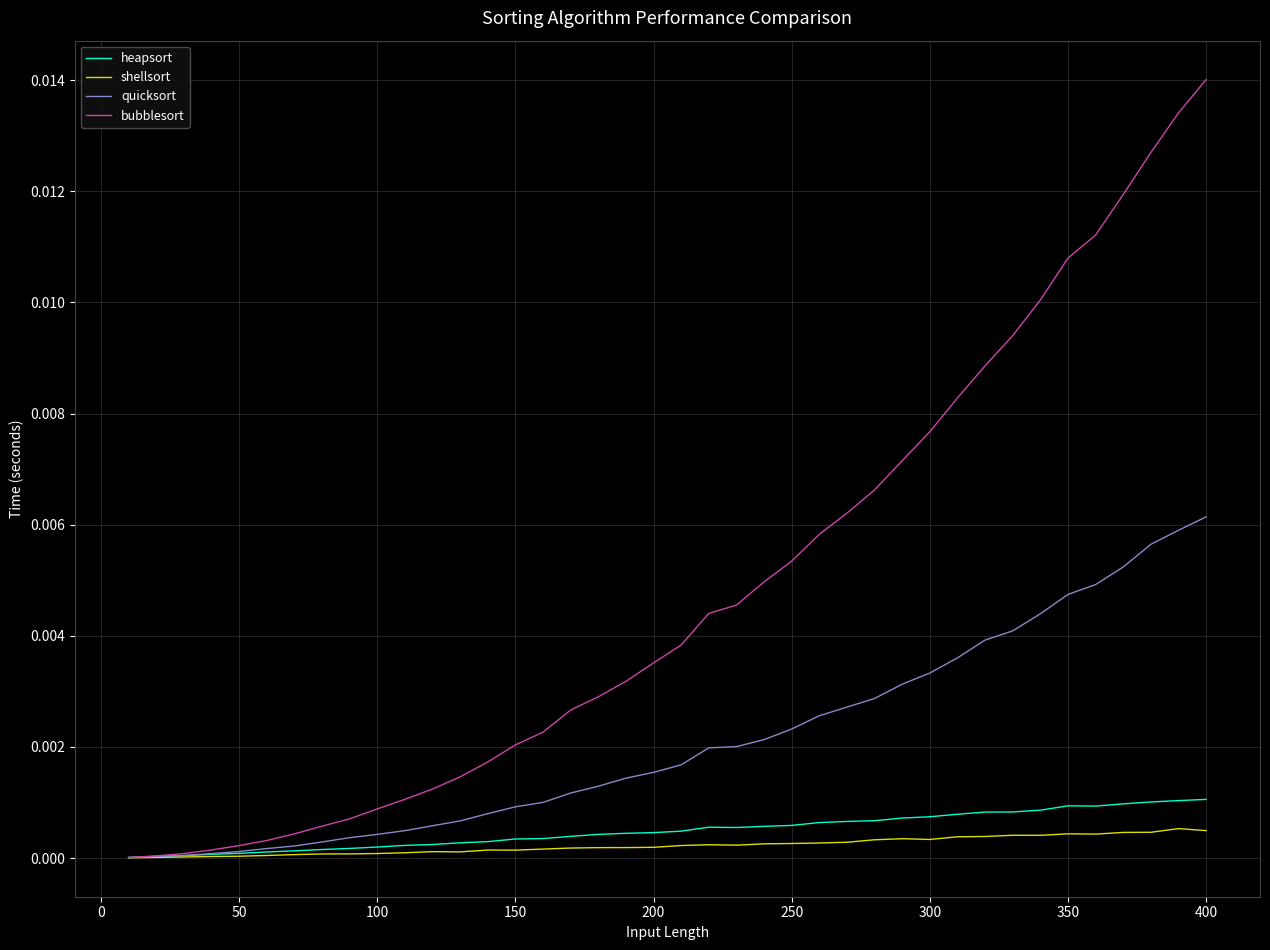

Which series has the largest total across all categories?

bubblesort